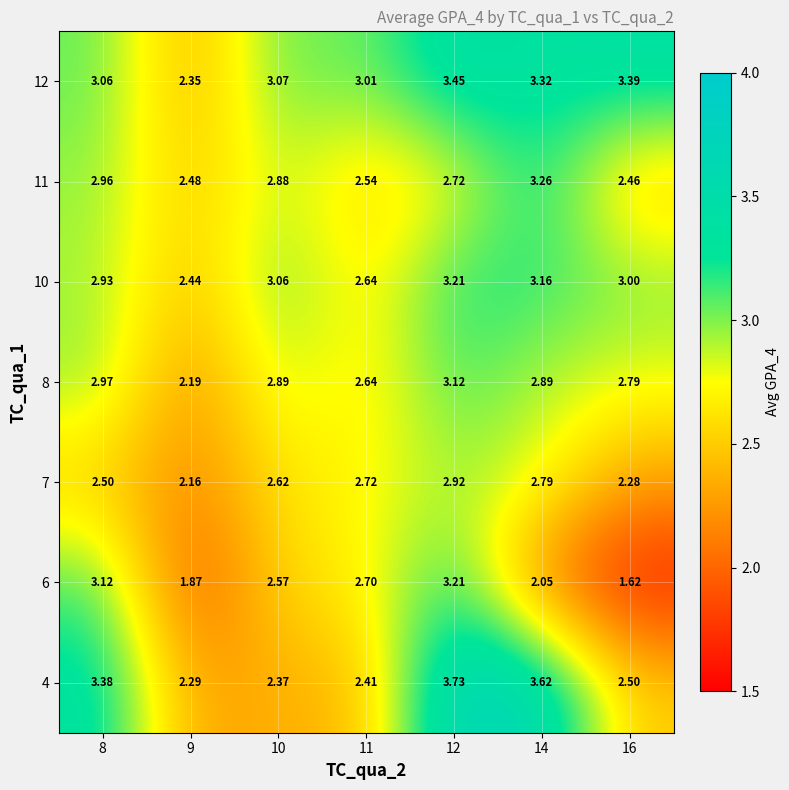

How many data points does each series have?

7